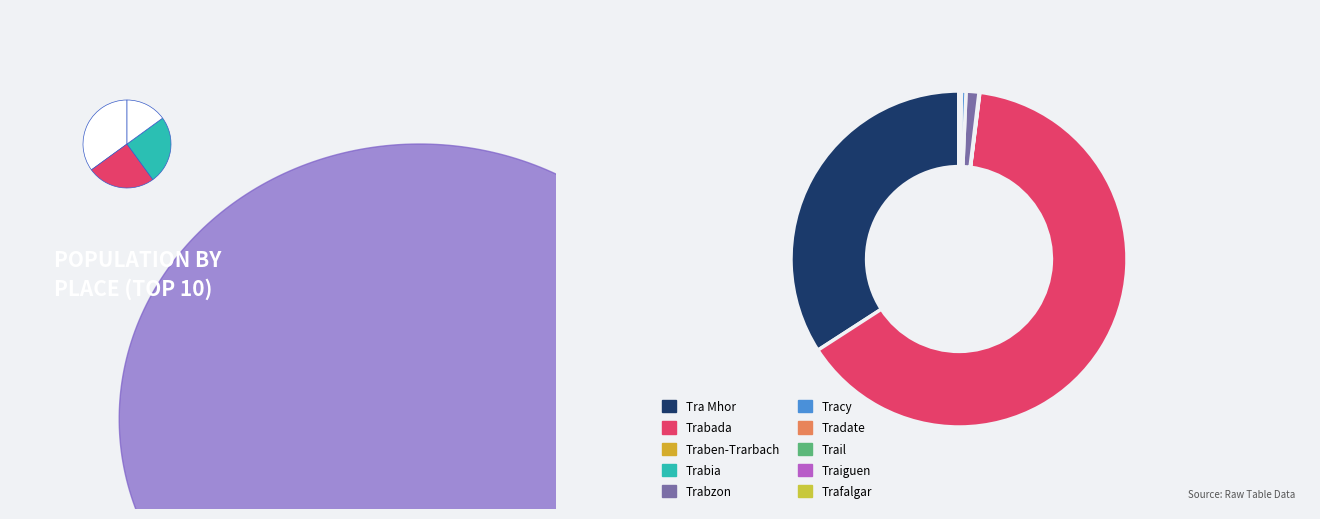

To the nearest percent, what percentage of the pie is Tra Mhor?

34%